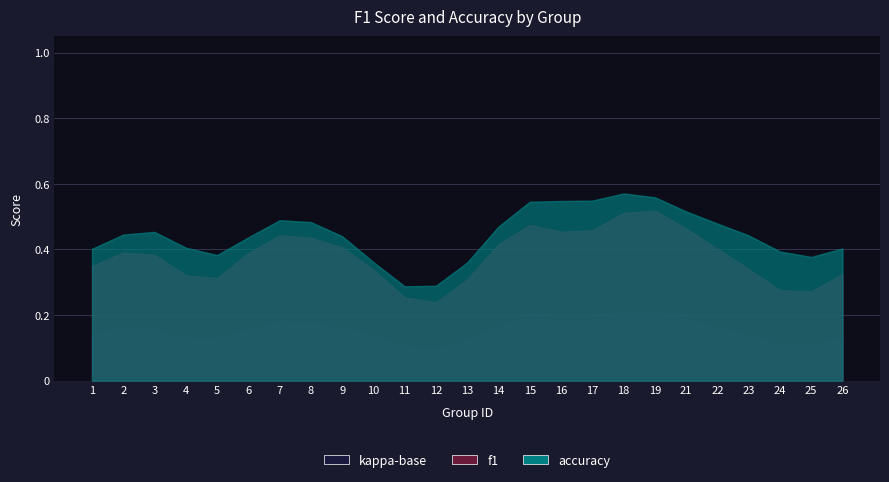

What are all the series names shown in the legend?

f1, accuracy